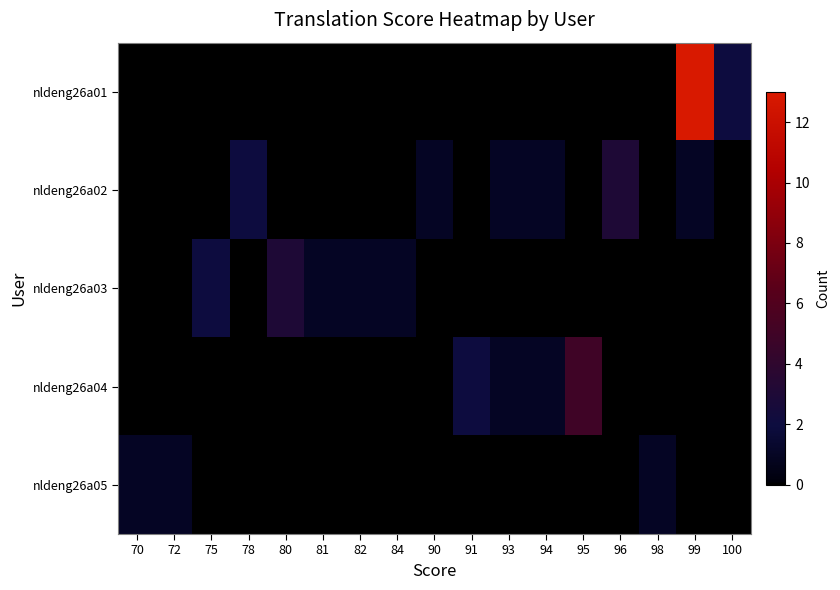

Reading left to right, extract all data points from this chart.

nldeng26a01: 70=0	72=0	75=0	78=0	80=0	81=0	82=0	84=0	90=0	91=0	93=0	94=0	95=0	96=0	98=0	99=13	100=2
nldeng26a02: 70=0	72=0	75=0	78=2	80=0	81=0	82=0	84=0	90=1	91=0	93=1	94=1	95=0	96=3	98=0	99=1	100=0
nldeng26a03: 70=0	72=0	75=2	78=0	80=3	81=1	82=1	84=1	90=0	91=0	93=0	94=0	95=0	96=0	98=0	99=0	100=0
nldeng26a04: 70=0	72=0	75=0	78=0	80=0	81=0	82=0	84=0	90=0	91=2	93=1	94=1	95=5	96=0	98=0	99=0	100=0
nldeng26a05: 70=1	72=1	75=0	78=0	80=0	81=0	82=0	84=0	90=0	91=0	93=0	94=0	95=0	96=0	98=1	99=0	100=0